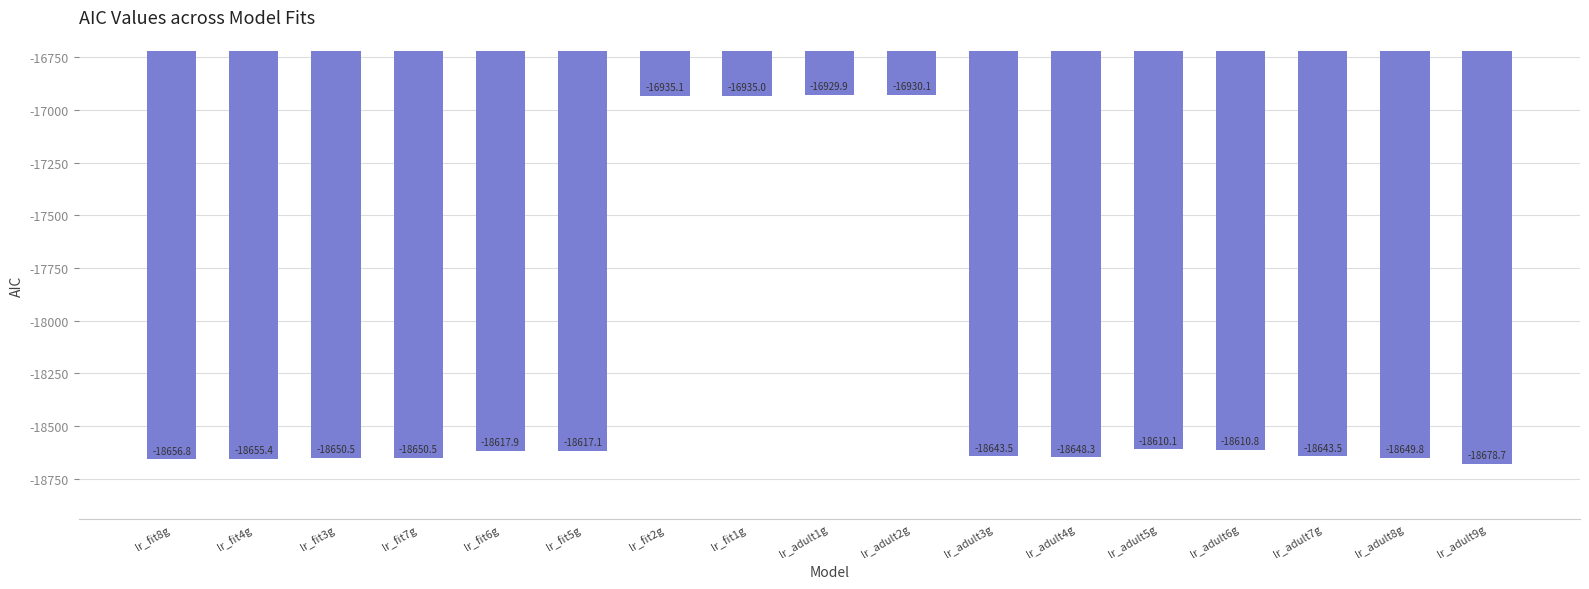

Reading right to left, list all the values displayed in this chart.

-18678.7	-18649.8	-18643.5	-18610.8	-18610.1	-18648.3	-18643.5	-16930.1	-16929.9	-16935.0	-16935.1	-18617.1	-18617.9	-18650.5	-18650.5	-18655.4	-18656.8